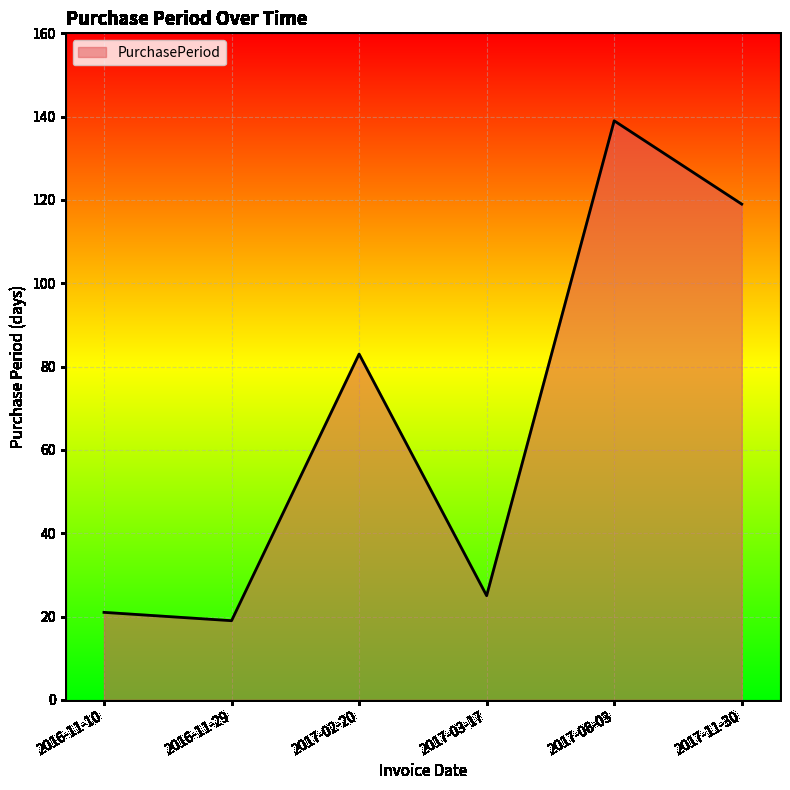

What is the average value?

68